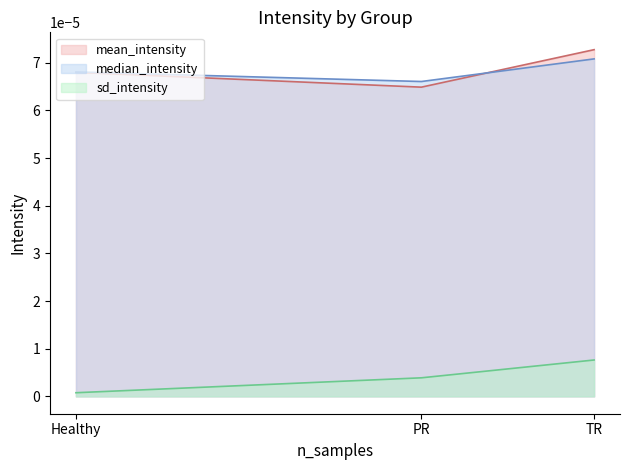

What are all the series names shown in the legend?

mean_intensity, median_intensity, sd_intensity